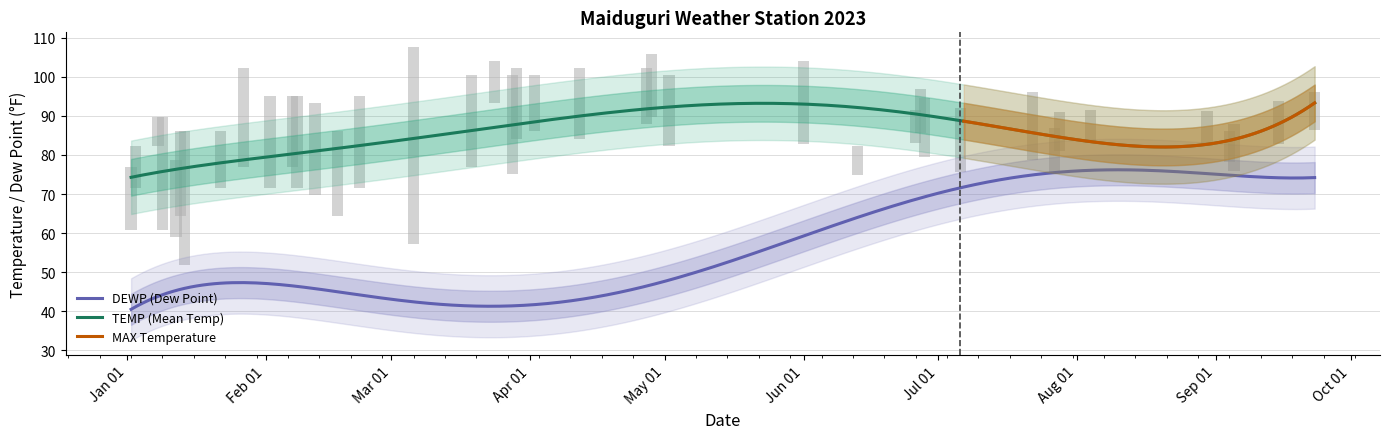

At which category does the chart reach its peak across all series?

2023-03-06